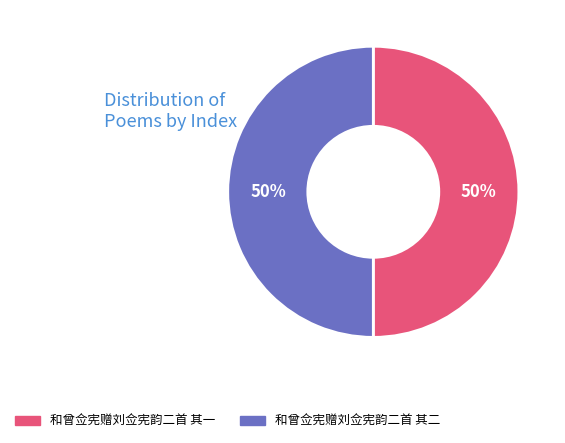

To the nearest percent, what portion does 和曾佥宪赠刘佥宪韵二首 其二 represent?

50%